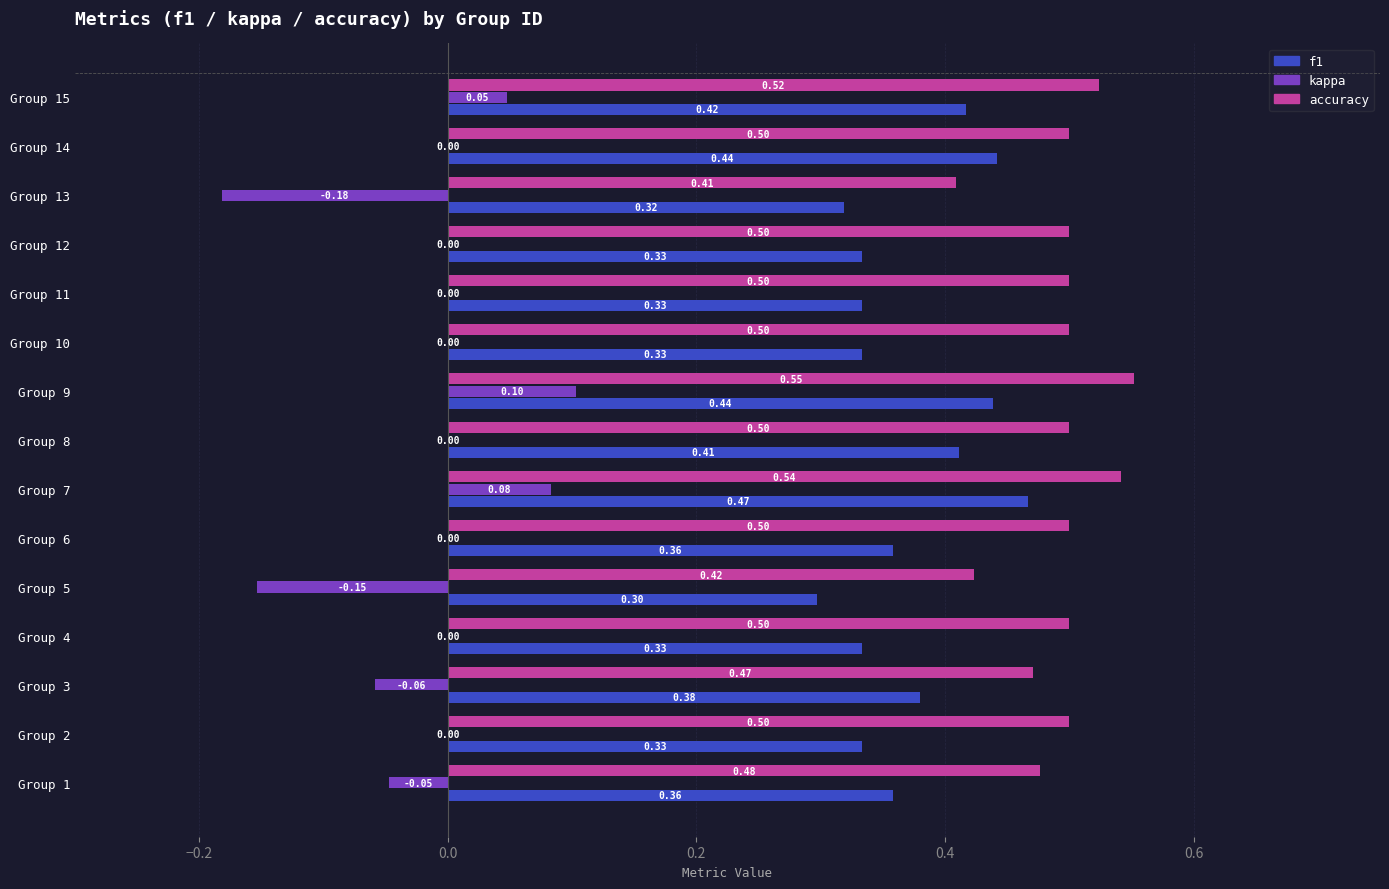

Count the kappa values in the range 0 to 1.

11